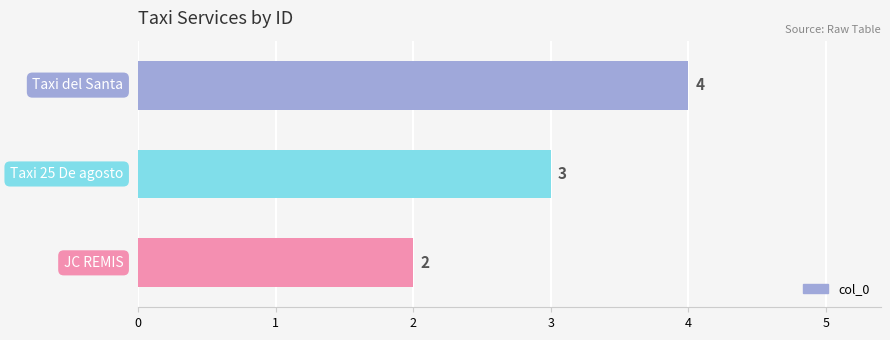

Reading top to bottom, list all the values displayed in this chart.

4	3	2